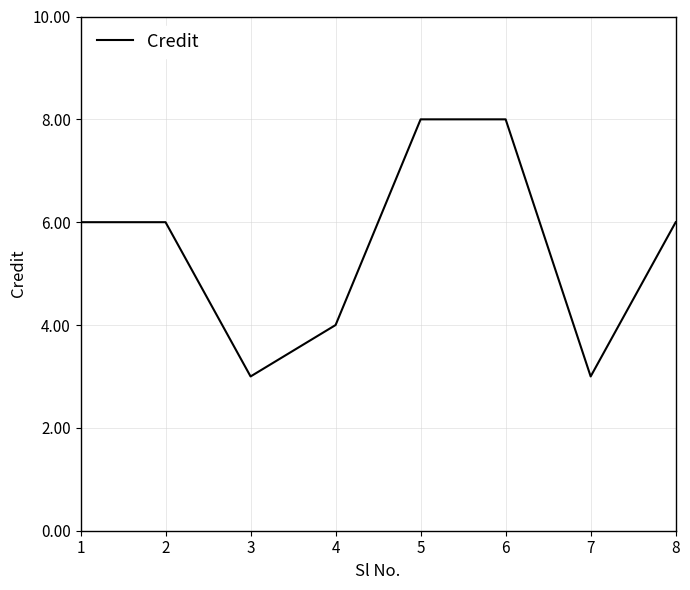

What is the greatest value displayed?

8